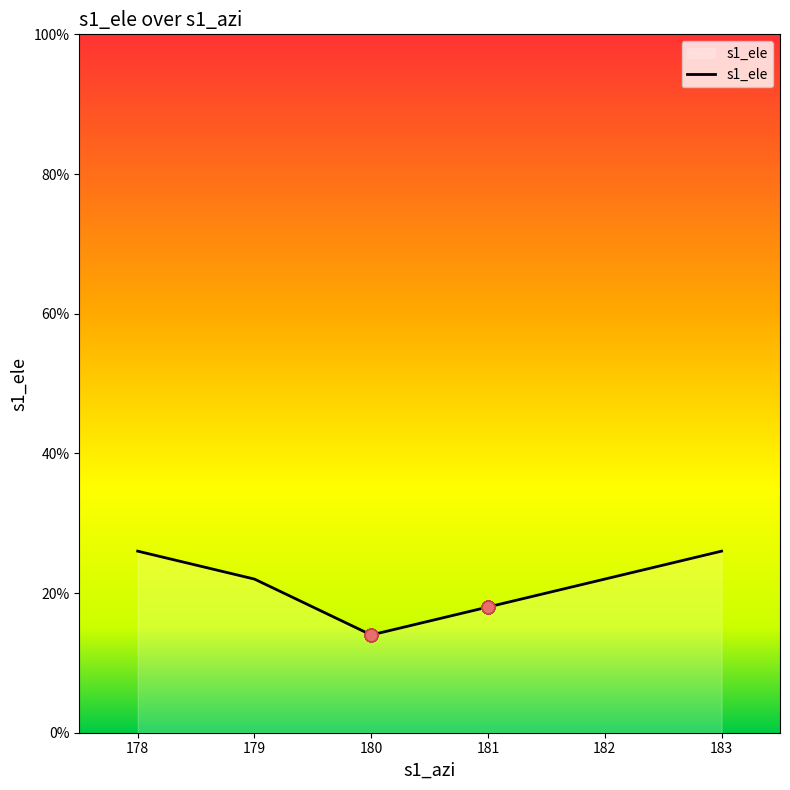

Which has a higher value, 179 or 181?

179